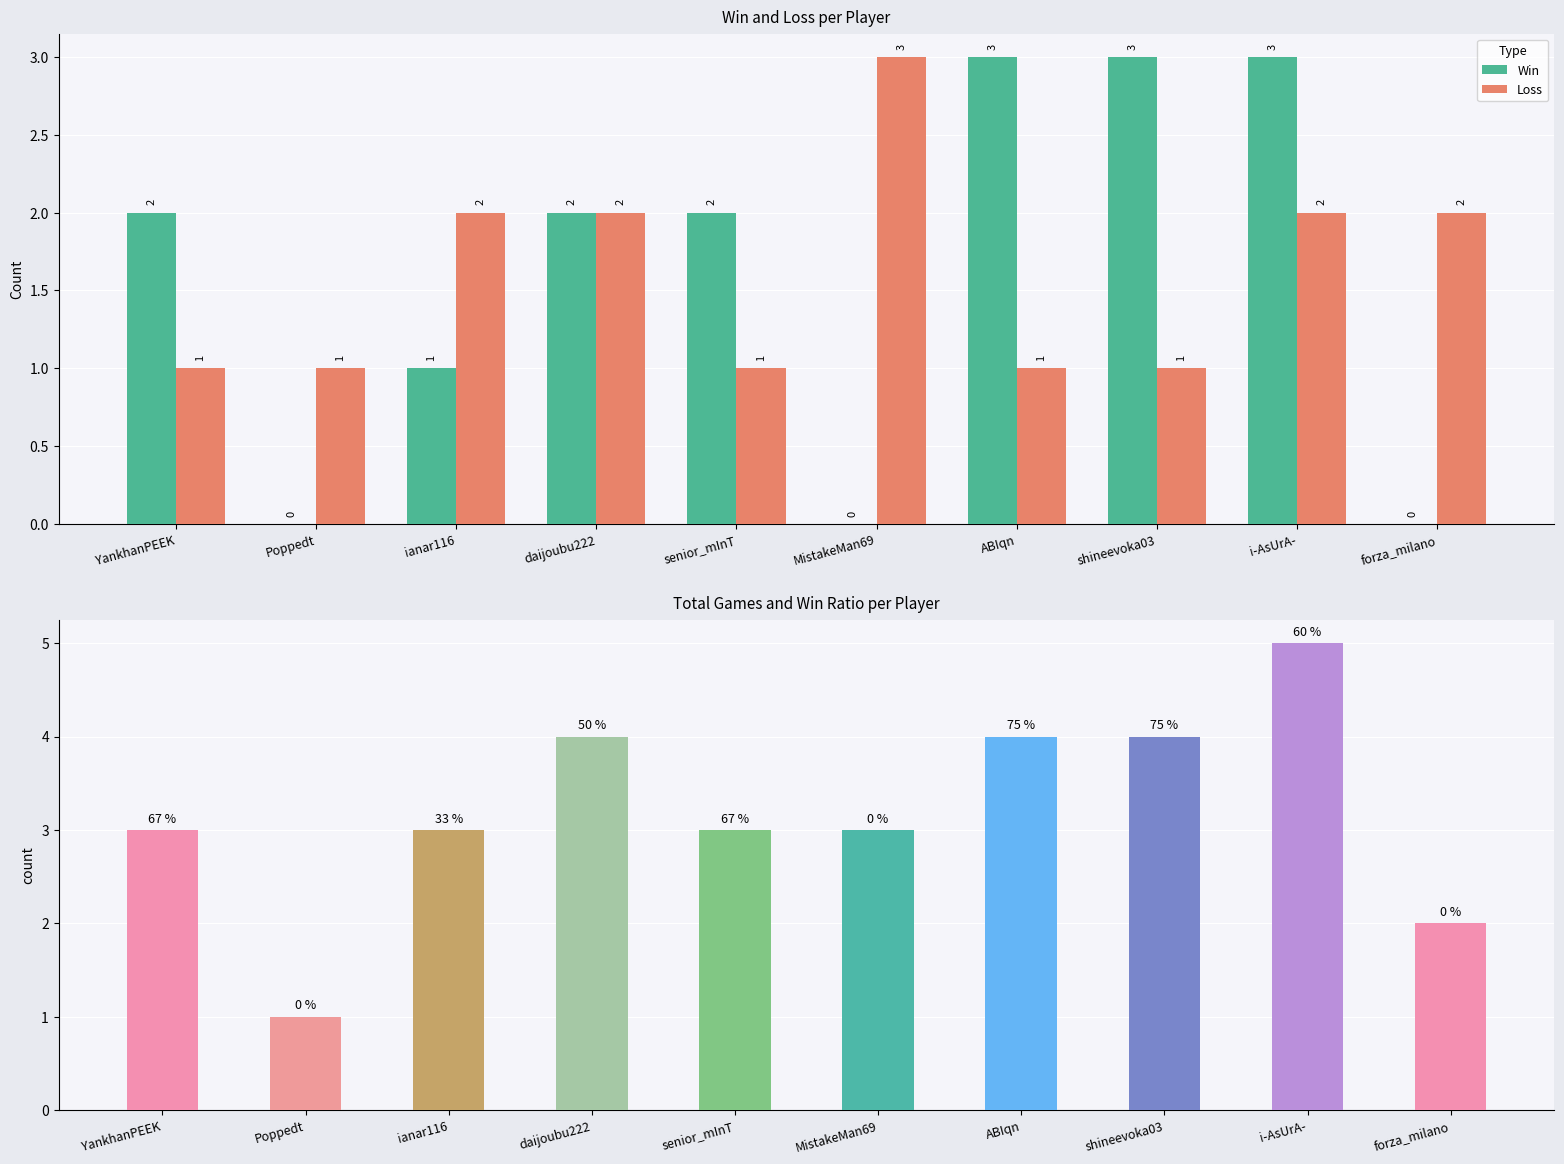

Which series has the widest spread of values?

Total